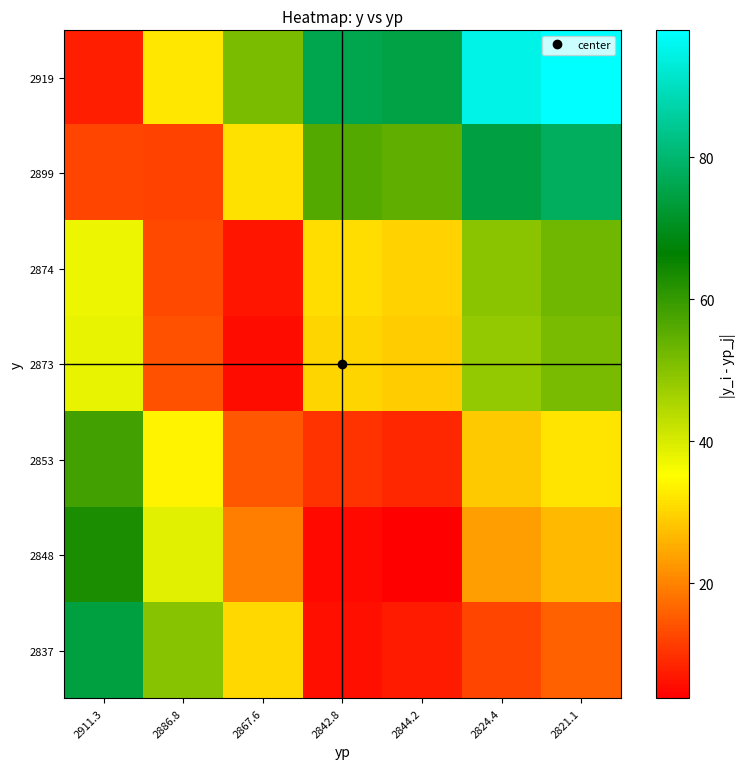

At which category does the chart reach its minimum across all series?

2844.2